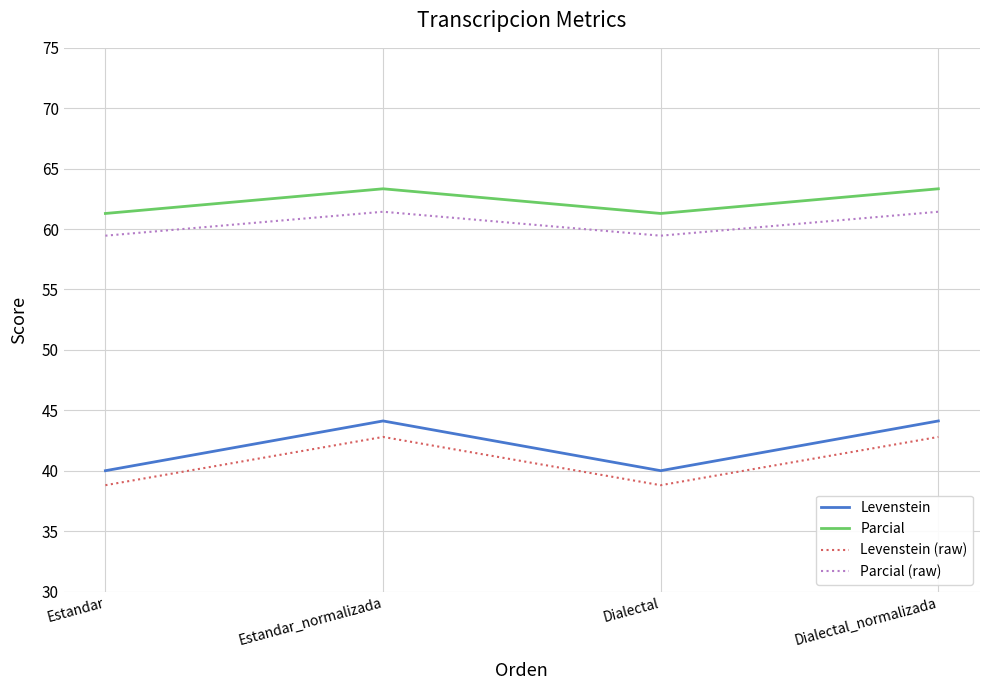

What is the difference between the maximum and minimum values in the Levenstein series?

4.1